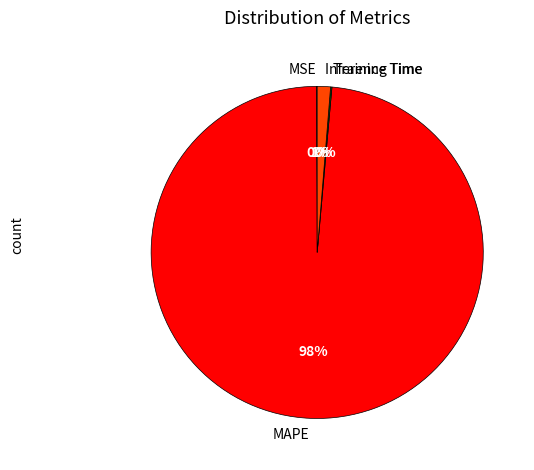

The MAPE slice represents 98% of the pie. True or false?

True